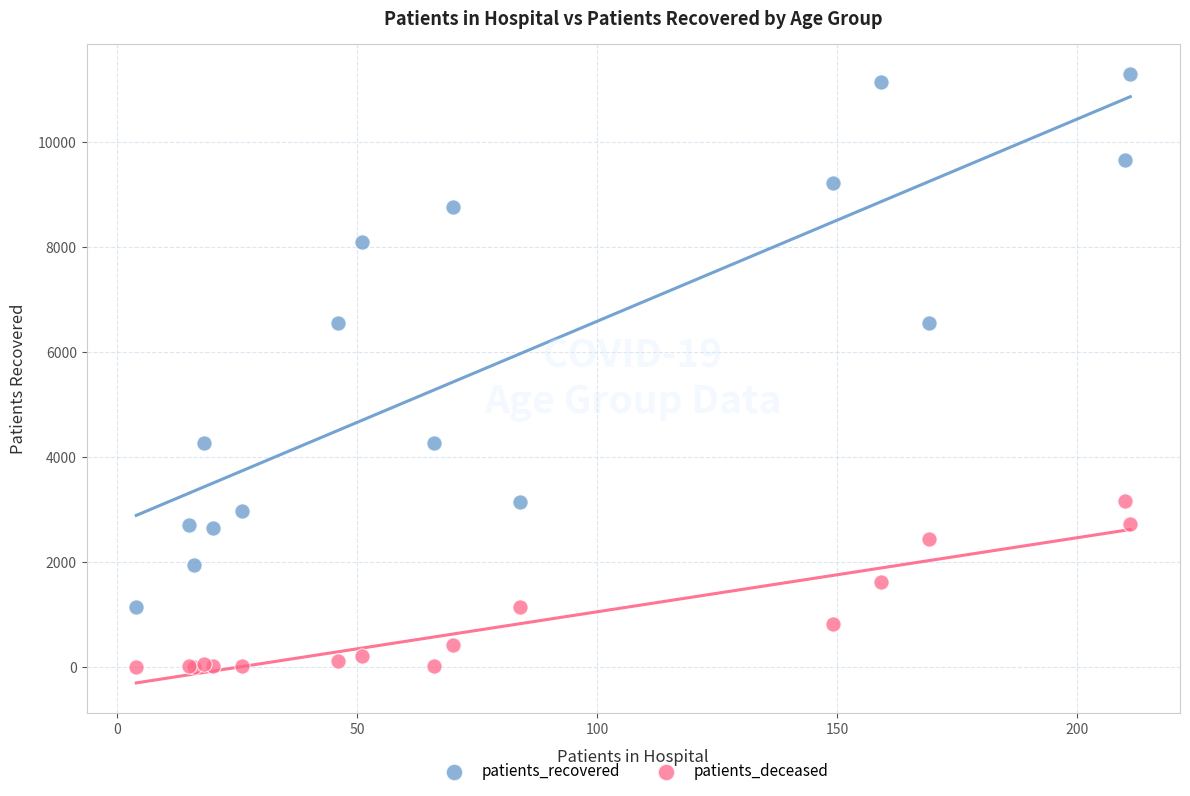

What is the X range (max minus min) for the scatter plot?

207